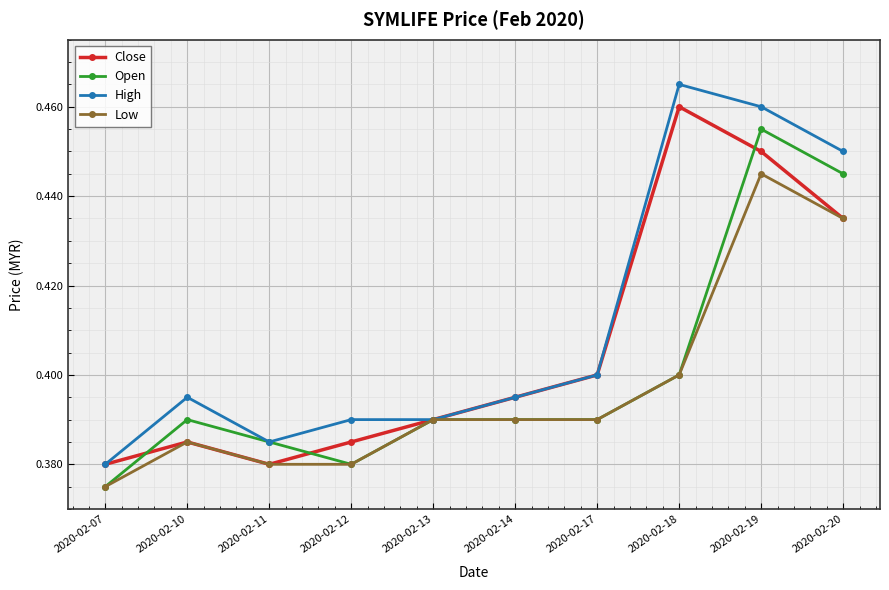

List the series in order of their overall mean, highest first.

High, Close, Open, Low